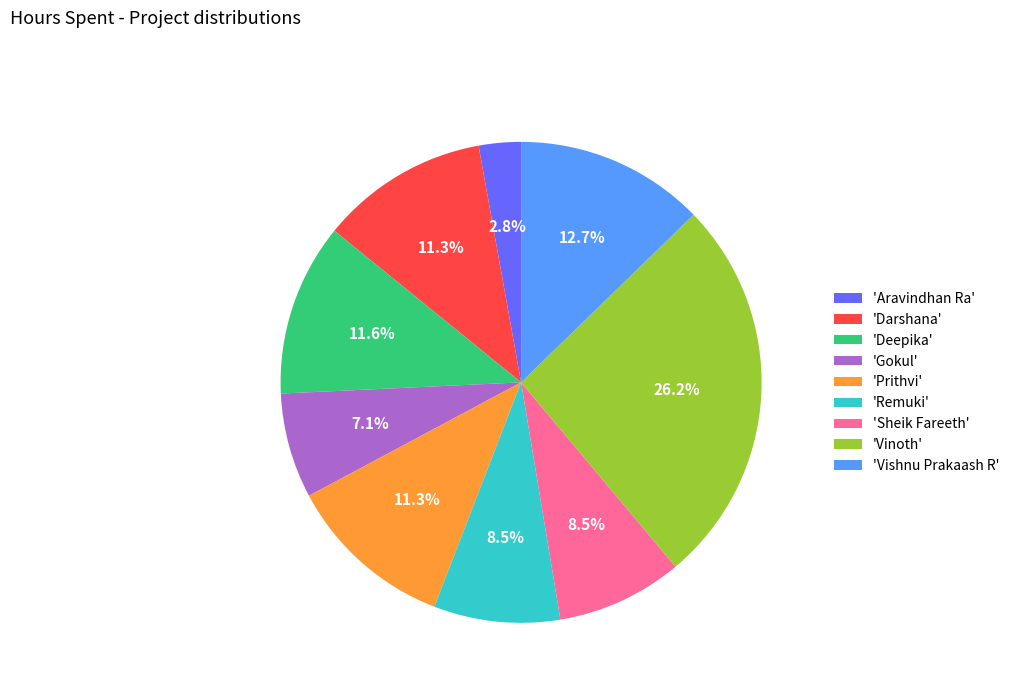

To the nearest percent, what is the difference between the largest and smallest slice percentages?

23%